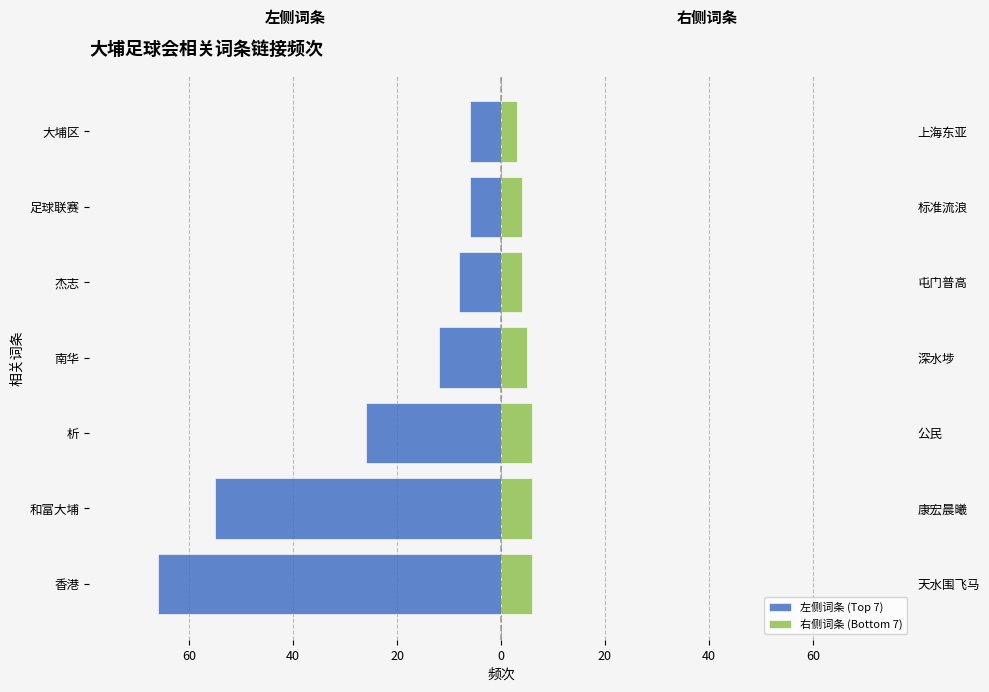

What is the value of the 左侧词条 (Top 7) bar at the 4th from the left?

-12